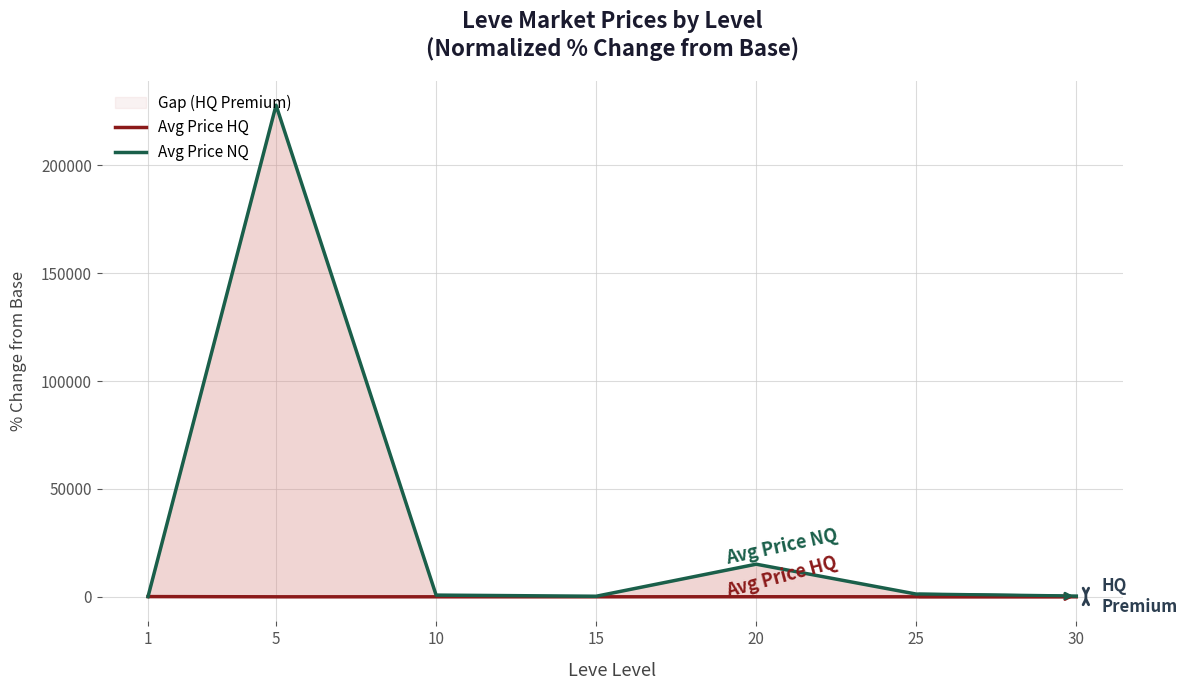

At which category is the sum across all series the highest?

5